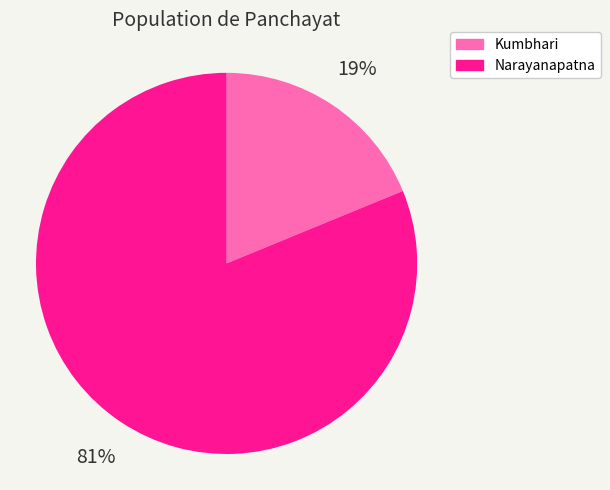

Which slice represents more than half of the pie?

Narayanapatna